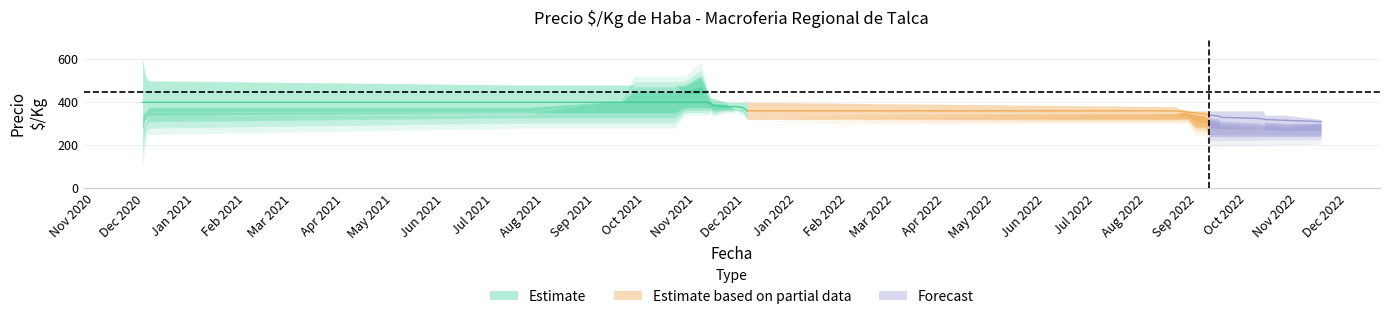

The Precio minimo series shows 339 at 2021-11-03. True or false?

False